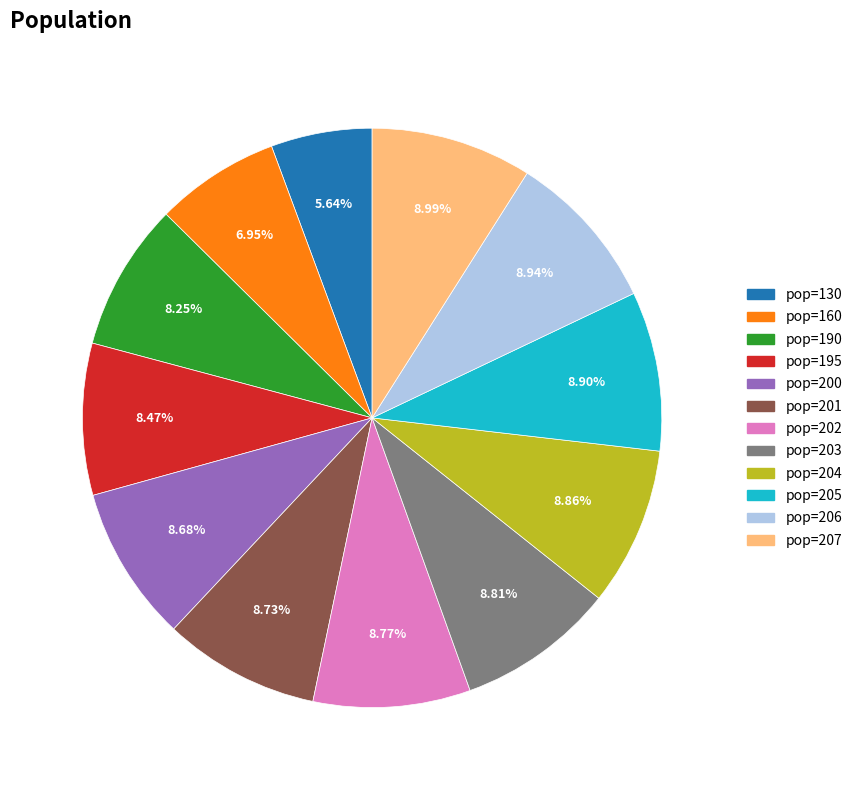

To the nearest percent, what portion does pop=207 represent?

9%